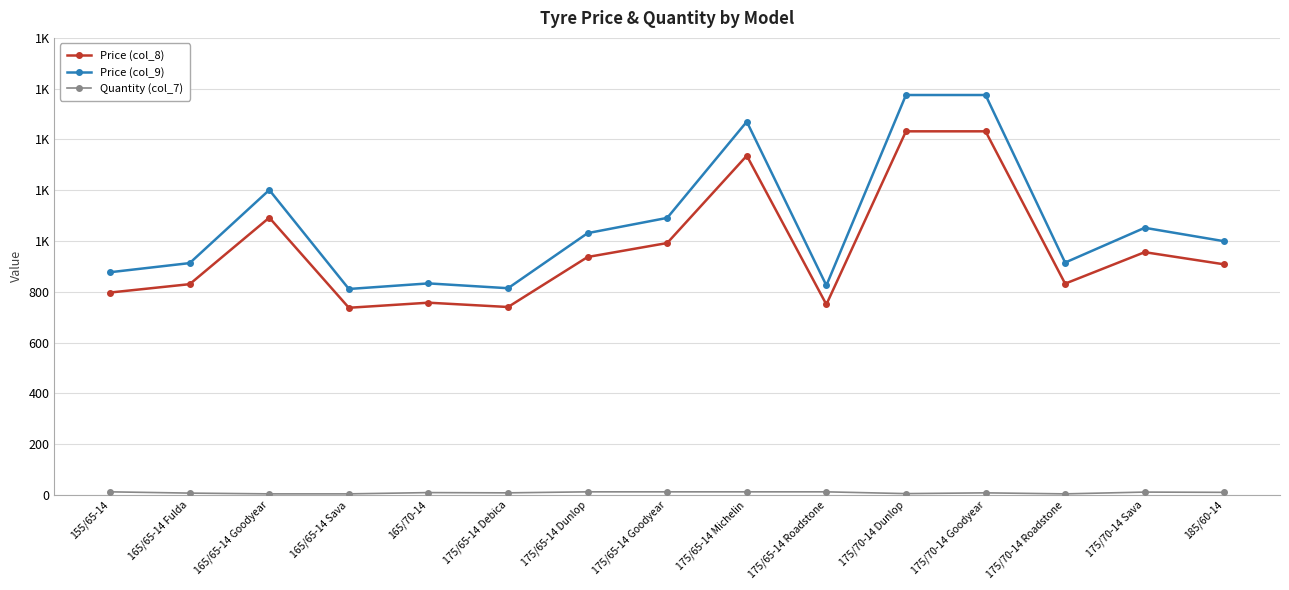

Does the chart have visible grid lines?

Yes